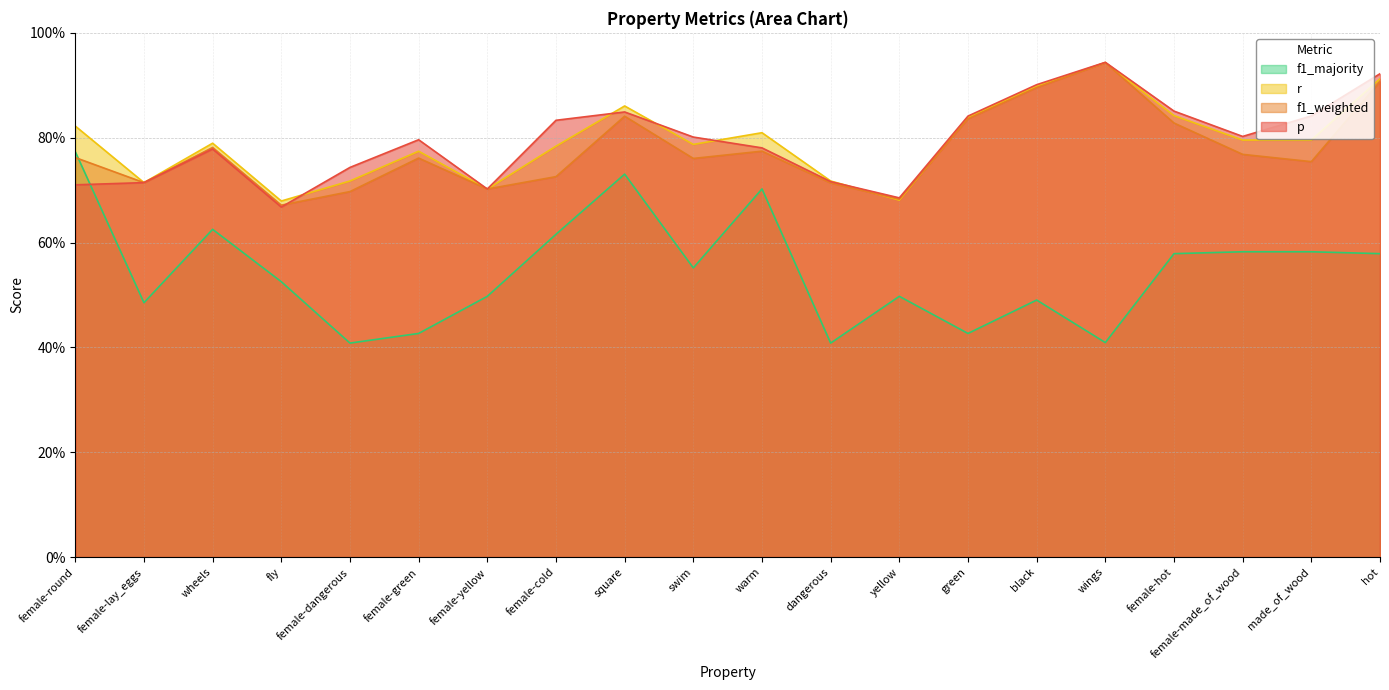

What is the difference between the maximum and minimum values in the f1_weighted series?

0.3